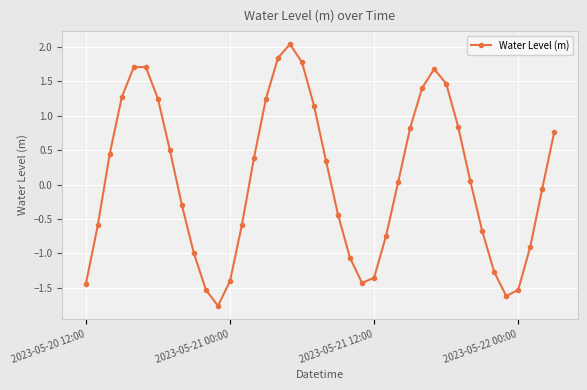

How many points are lower than both their immediate neighbors (excluding endpoints)?

3